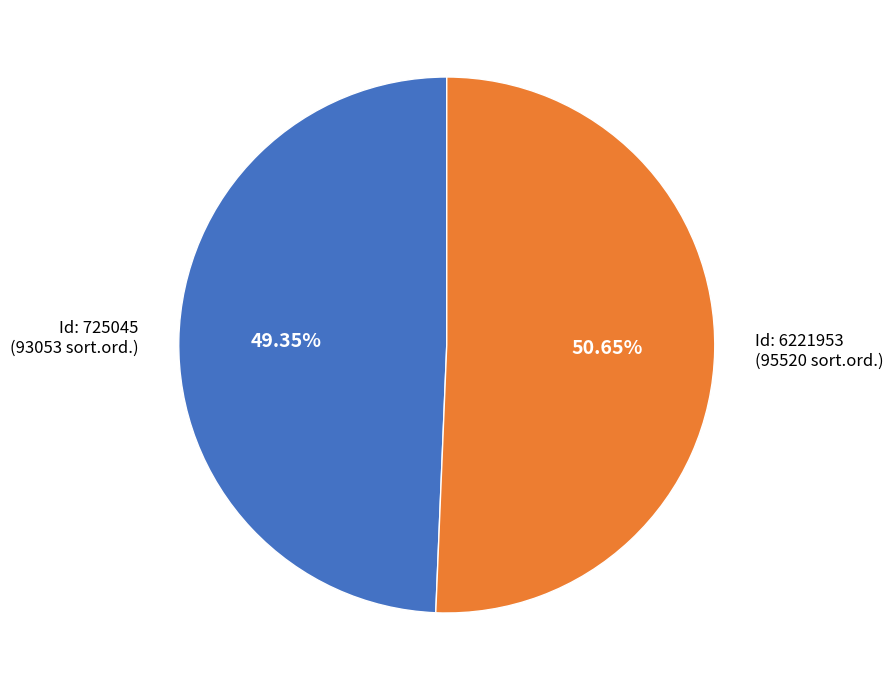

Does any single category account for the majority?

Yes